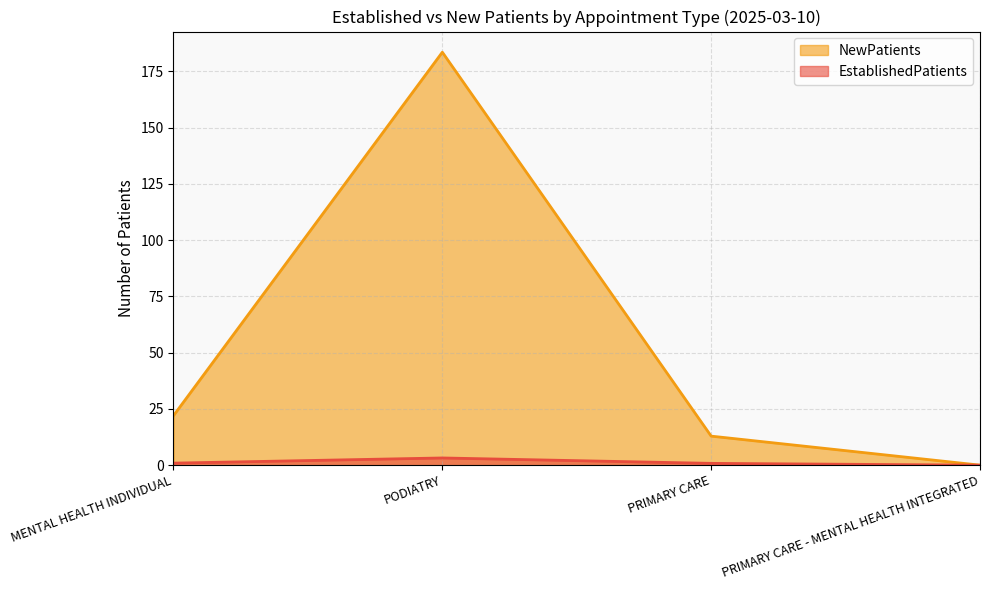

At PRIMARY CARE - MENTAL HEALTH INTEGRATED, list the series in order from largest to smallest.

EstablishedPatients, NewPatients